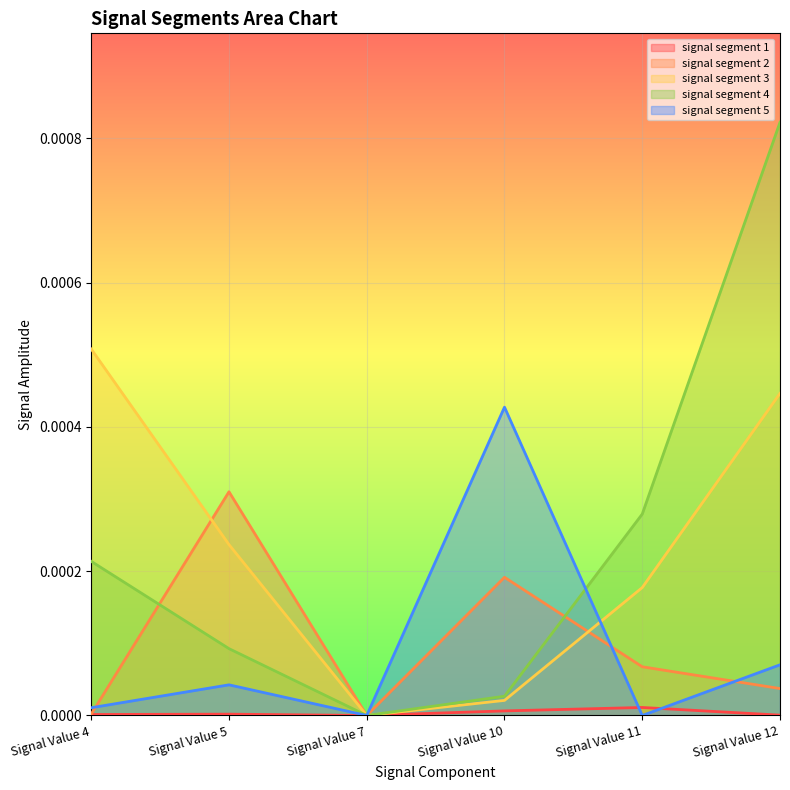

How many distinct data groups are displayed?

5